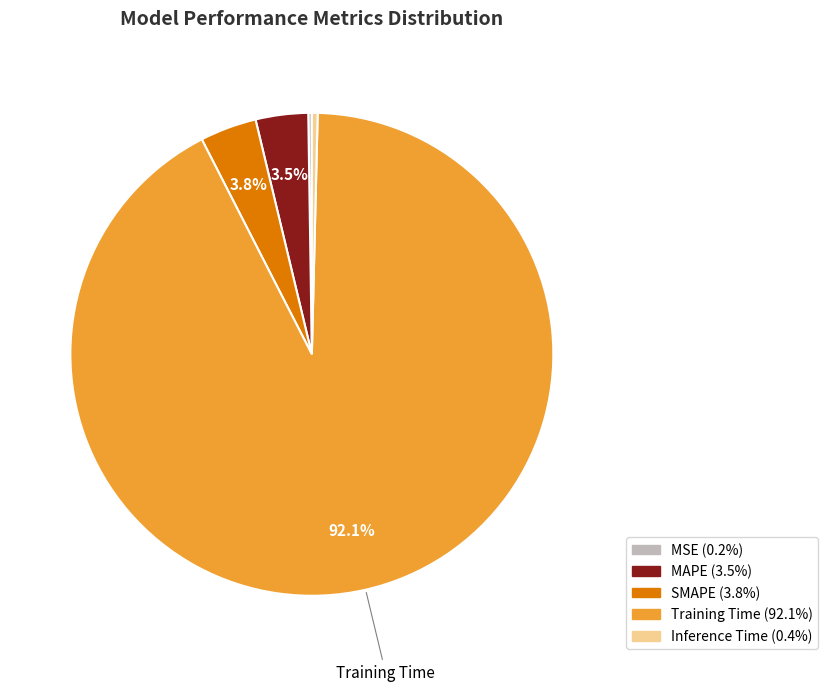

Is there any slice that represents more than half of the pie?

Yes